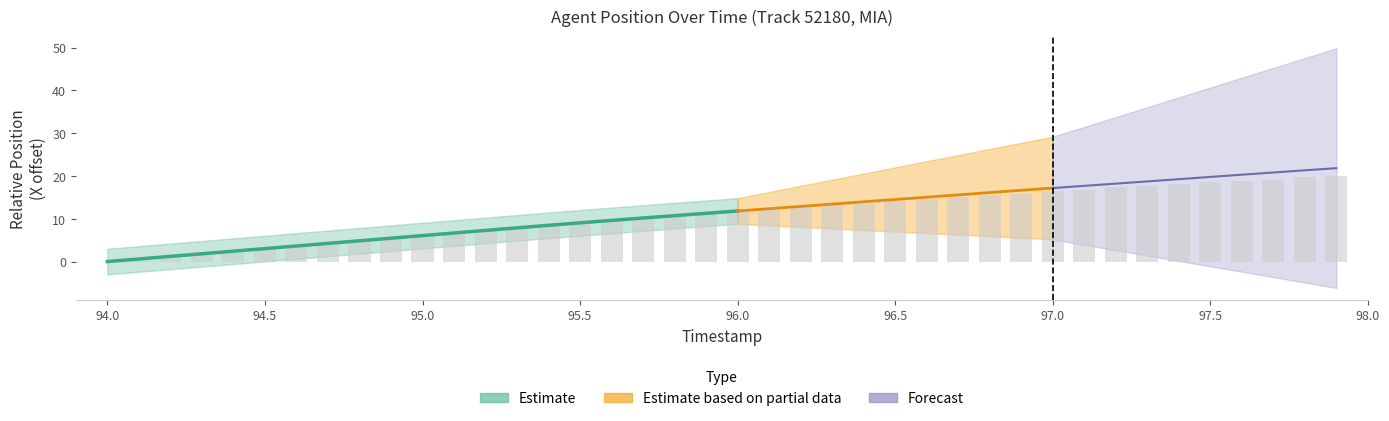

What is the difference between the values at 96.5 and 95.7?

4.1